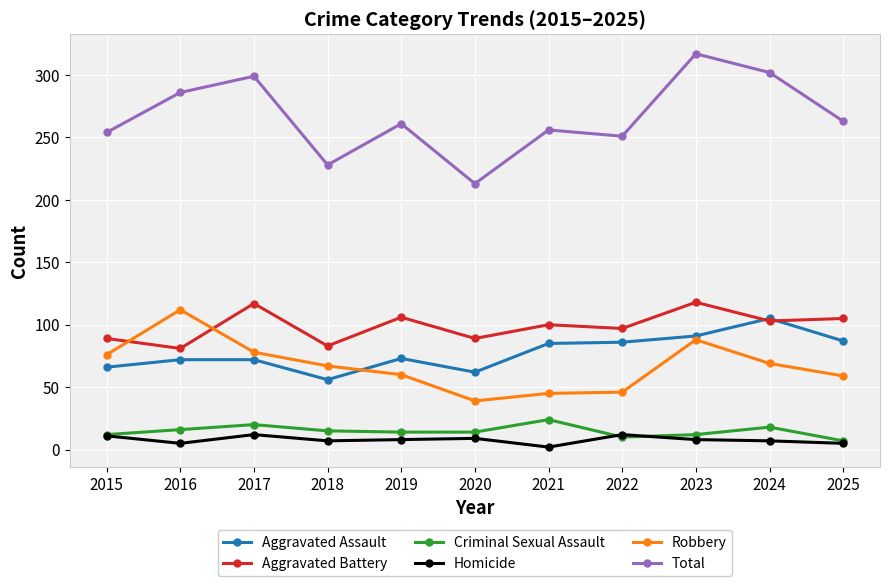

Is the value of Total at 2023 greater than the value of Aggravated Battery at 2024?

Yes